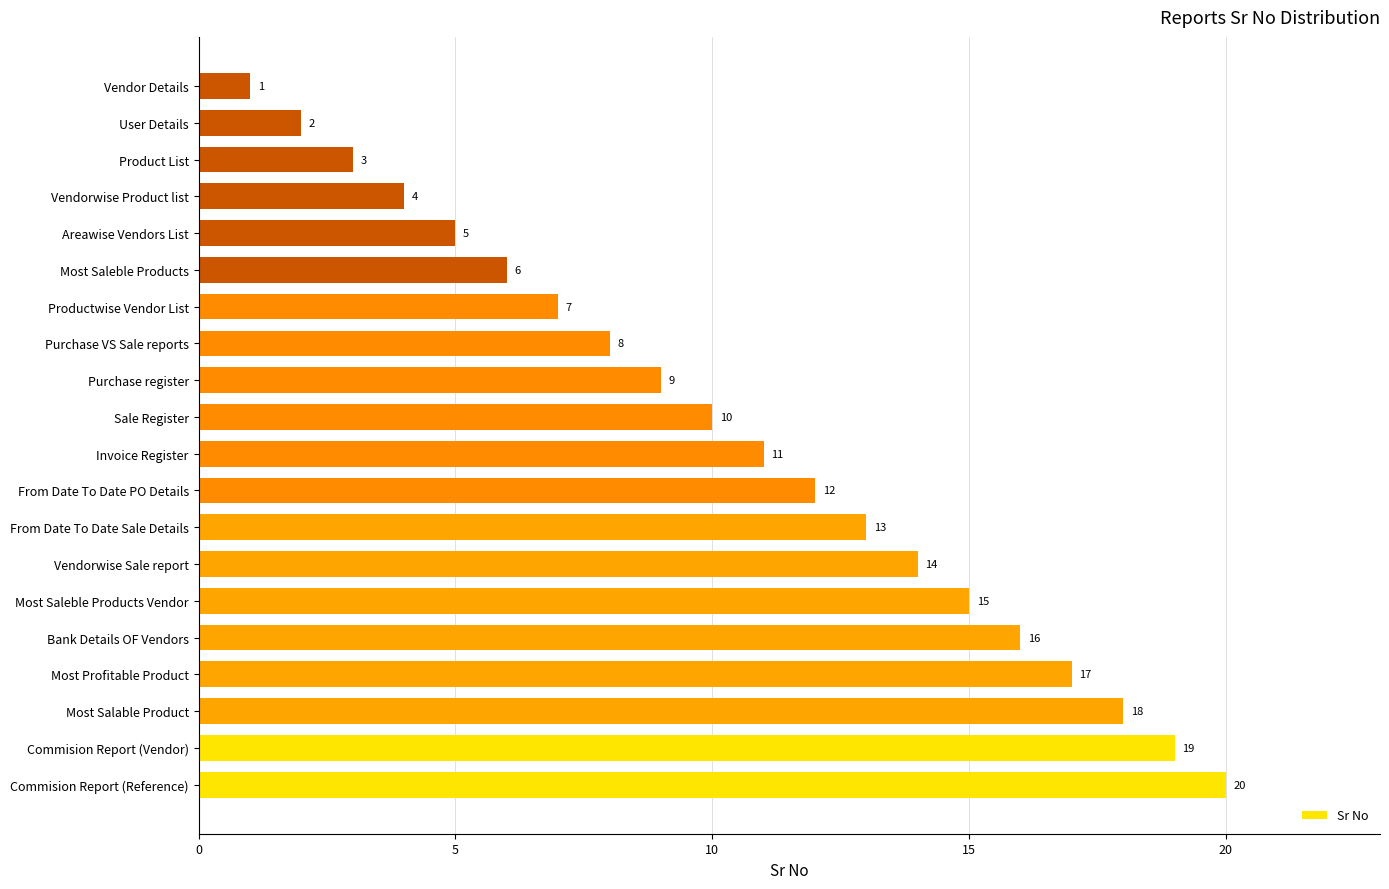

Reading bottom to top, transcribe all the data shown in this chart.

Commision Report (Reference)=20	Commision Report (Vendor)=19	Most Salable Product=18	Most Profitable Product=17	Bank Details OF Vendors=16	Most Saleble Products Vendor=15	Vendorwise Sale report=14	From Date To Date Sale Details=13	From Date To Date PO Details=12	Invoice Register=11	Sale Register=10	Purchase register=9	Purchase VS Sale reports=8	Productwise Vendor List=7	Most Saleble Products=6	Areawise Vendors List=5	Vendorwise Product list=4	Product List=3	User Details=2	Vendor Details=1